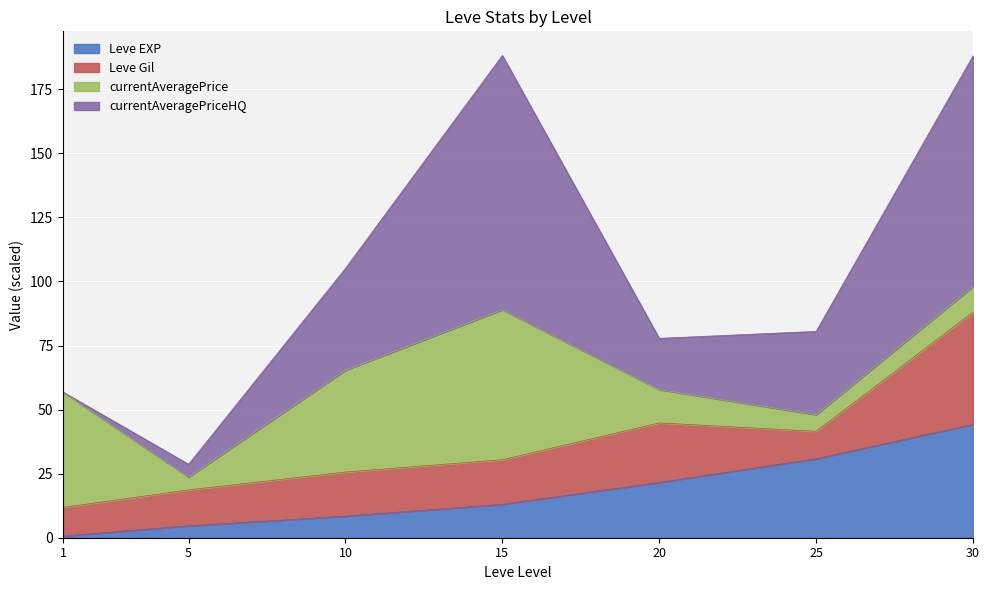

What is the total value across all series at 25?

80.5